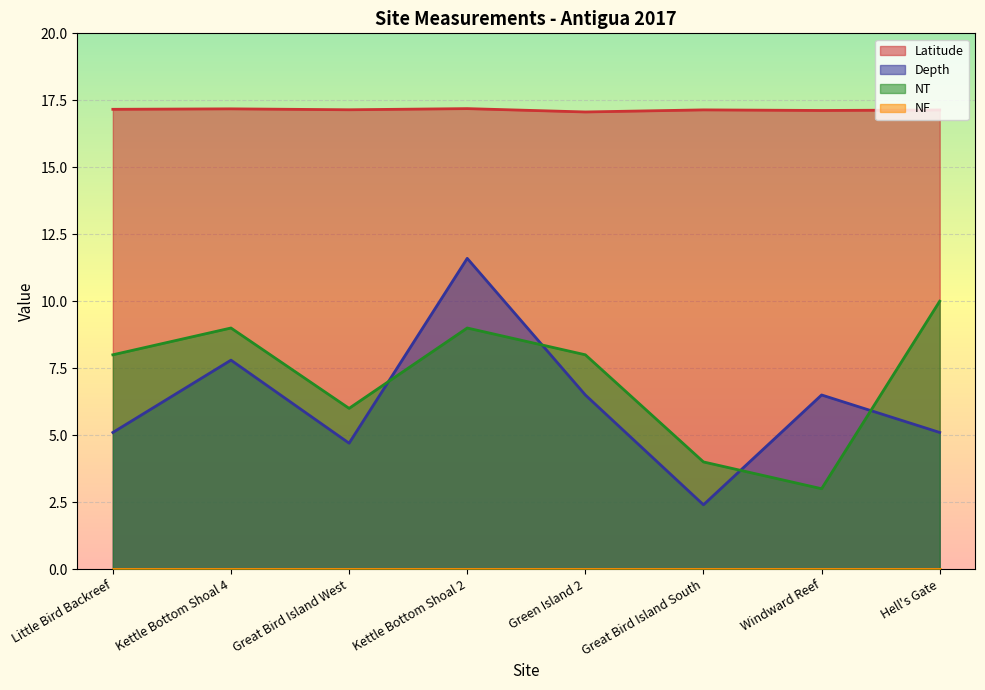

Is it true that NT equals 7.0 at Great Bird Island South?

False